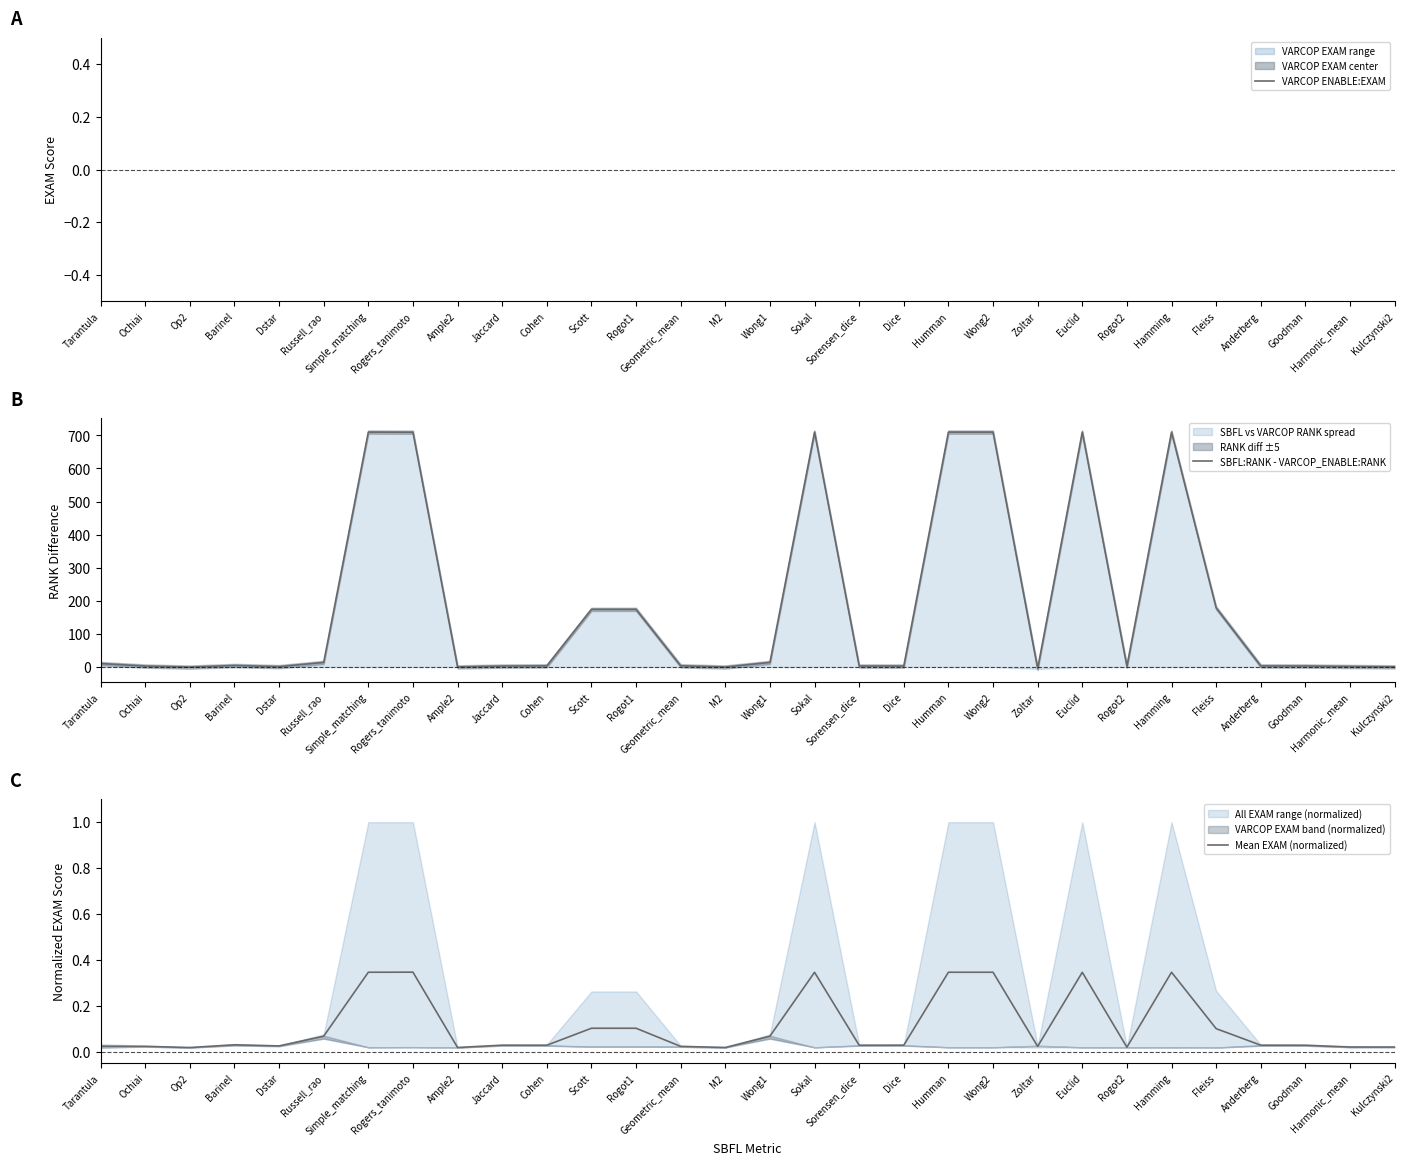

At how many categories does at least one series exceed 607?

7